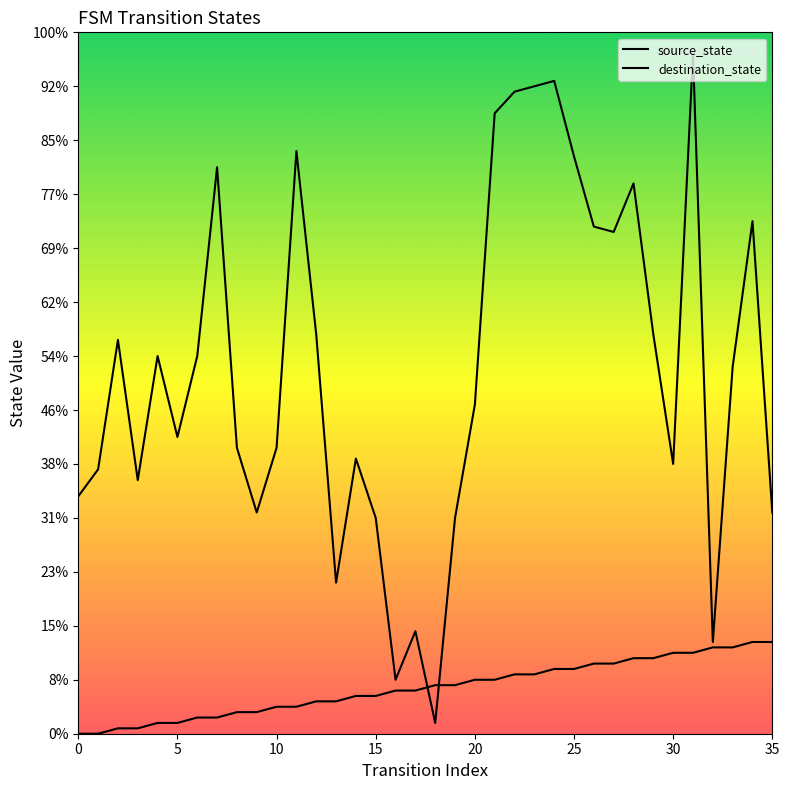

Is the value of source_state at 9 greater than the value of destination_state at 13?

No